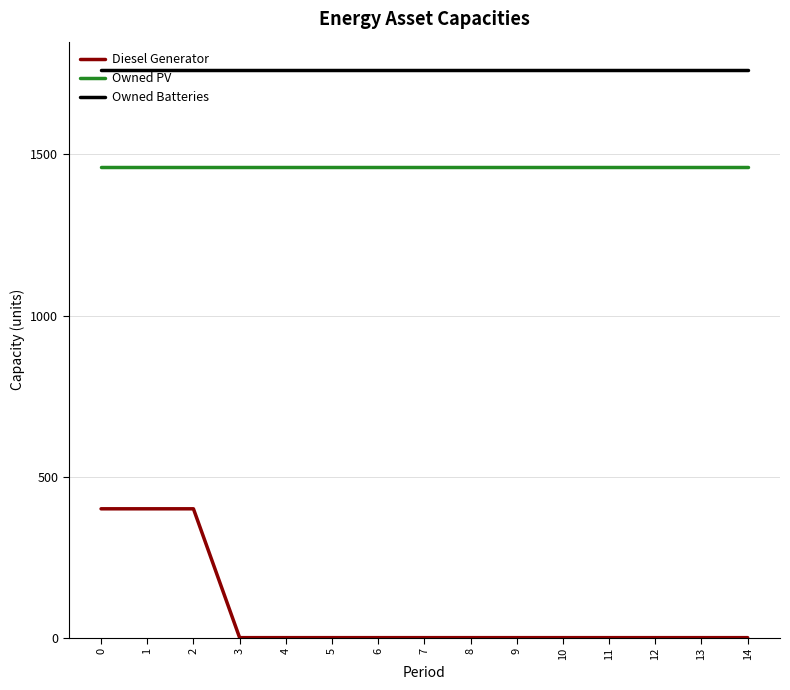

True or false: Diesel Generator and Owned Batteries cross at least once.

False